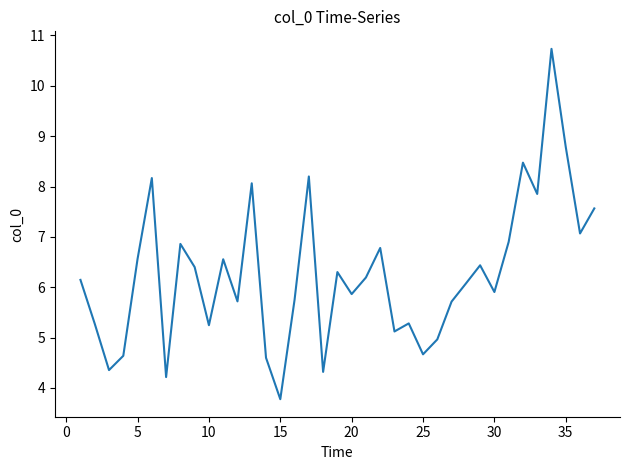

What is the difference between the maximum and minimum values?

7.0